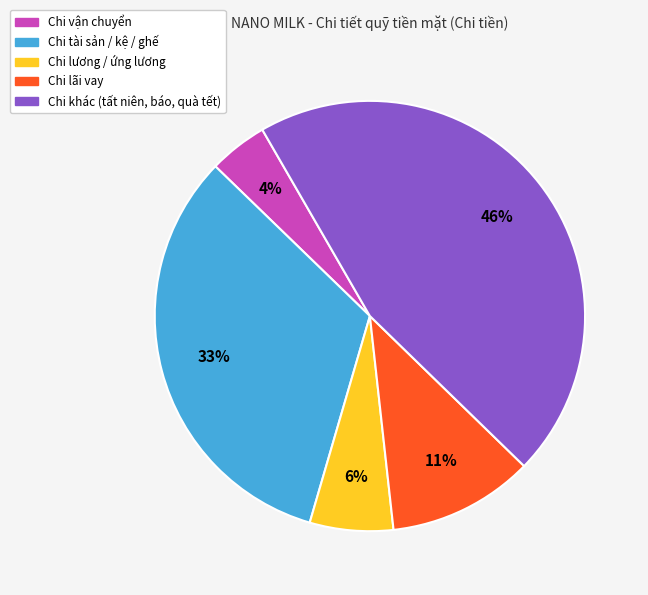

To the nearest percent, what is the average slice percentage?

20%